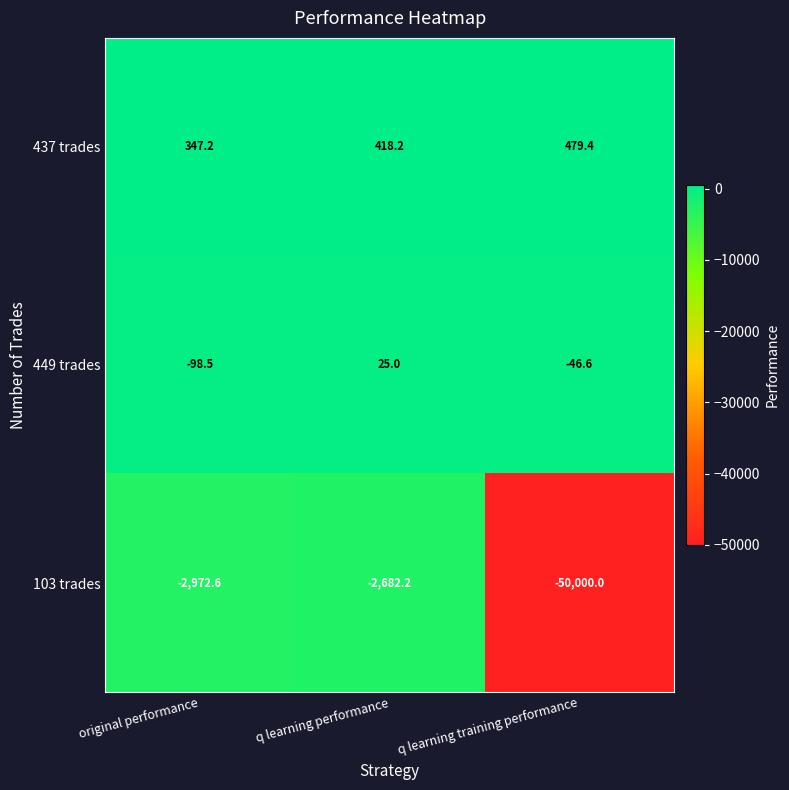

Which series changed the most between q learning performance and q learning training performance?

103 trades